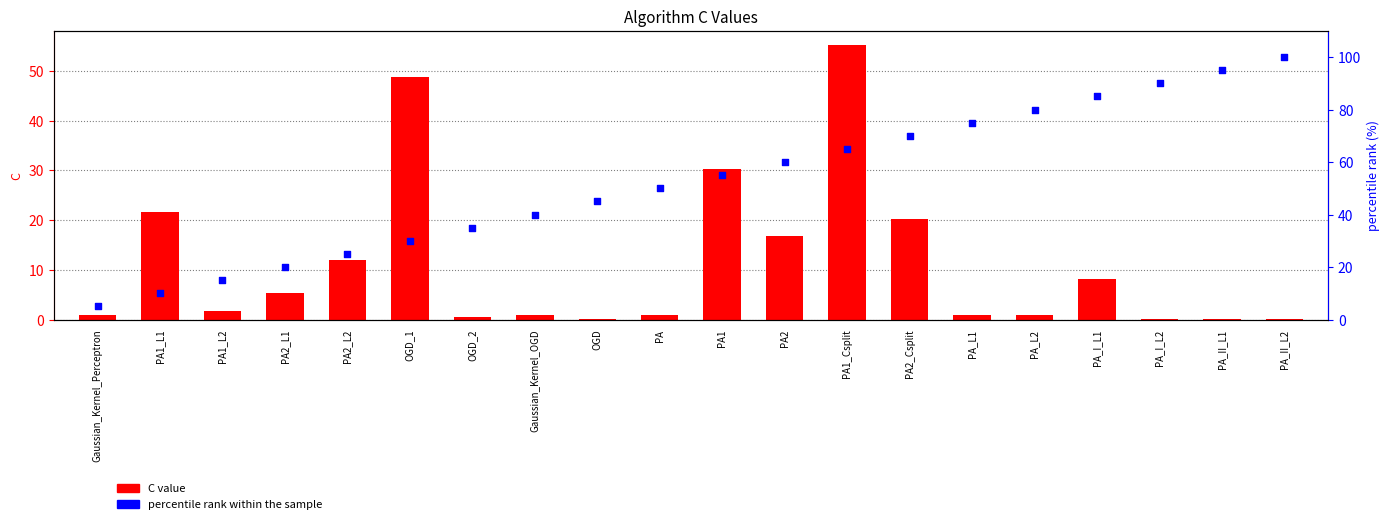

At how many categories does at least one series exceed 71?

6